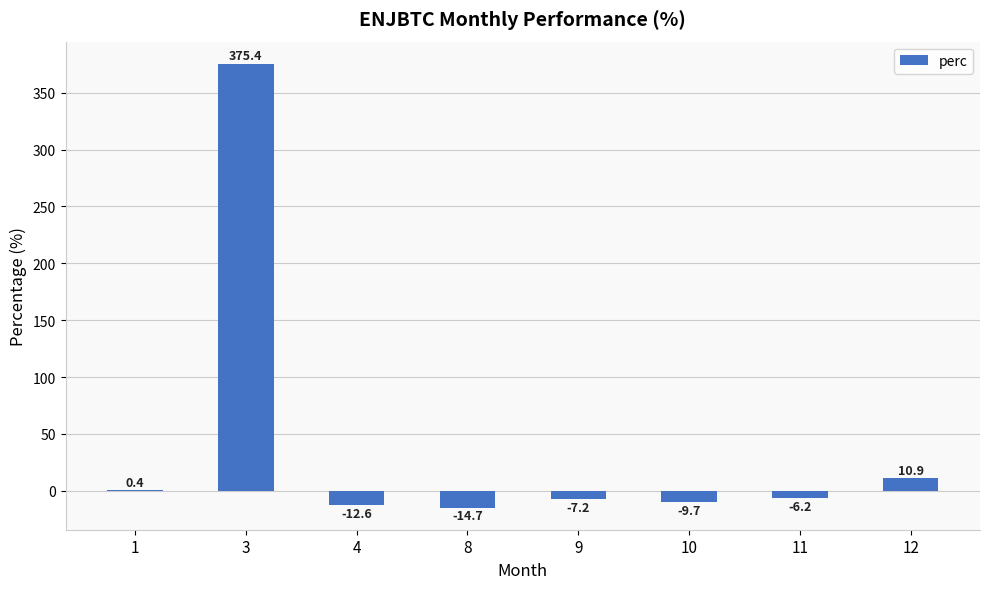

What is the maximum value shown in the chart?

375.4